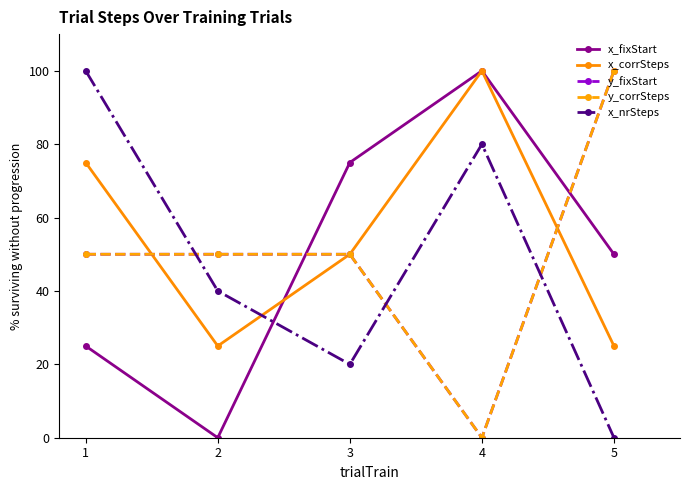

Between 1 and 3, which series saw the biggest shift?

x_nrSteps